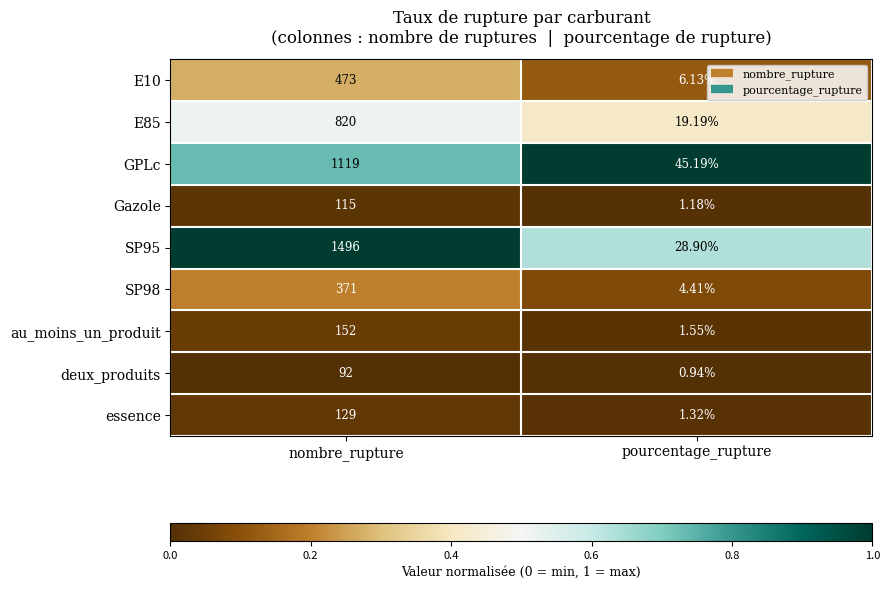

At which category is the sum across all series the highest?

nombre_rupture